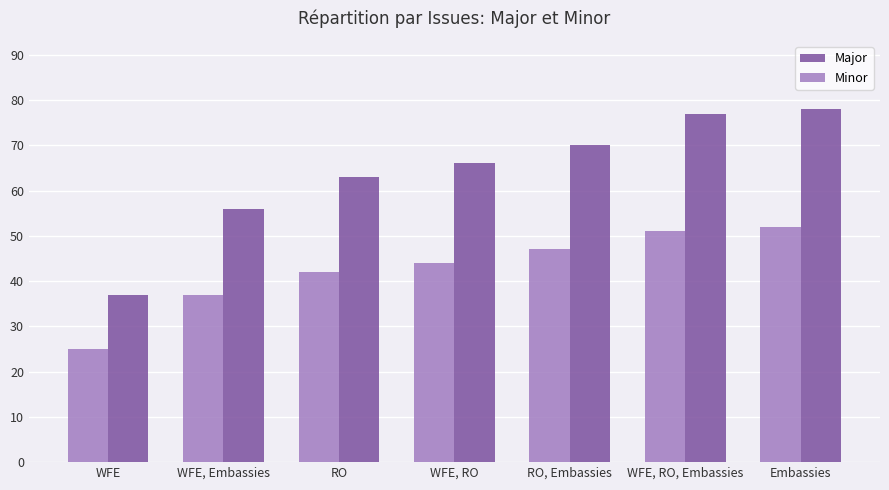

How many groups of bars are there?

7